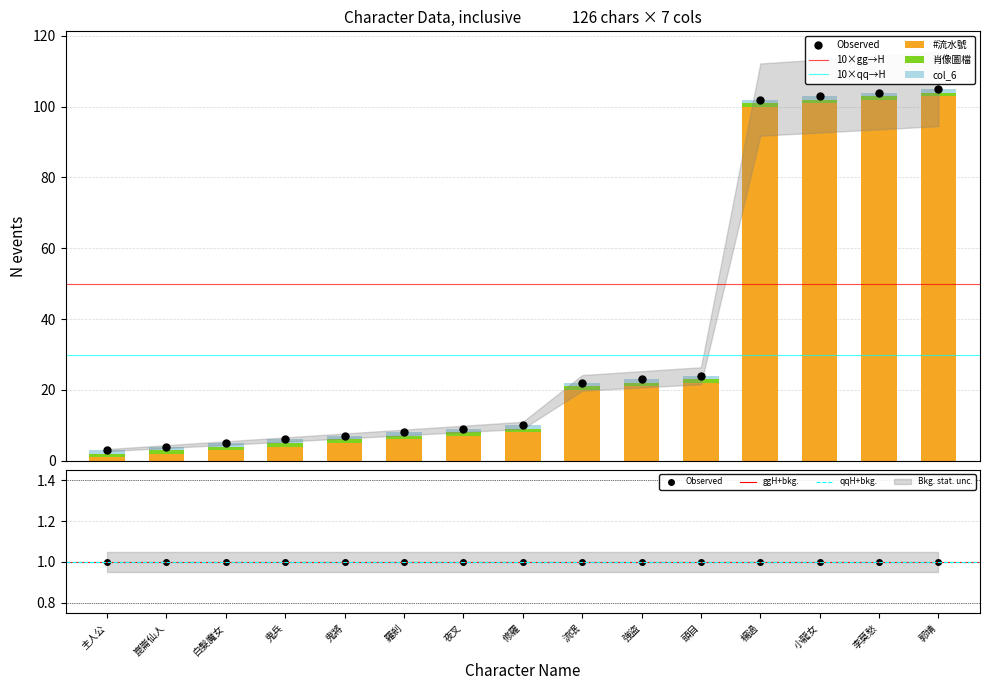

Reading left to right, extract all data points from this chart.

#流水號: 主人公=1	崑崙仙人=2	白髮魔女=3	鬼兵=4	鬼將=5	羅剎=6	夜叉=7	修羅=8	流氓=20	強盜=21	頭目=22	楊過=100	小龍女=101	李莫愁=102	郭靖=103
肖像圖檔: 主人公=1	崑崙仙人=1	白髮魔女=1	鬼兵=1	鬼將=1	羅剎=1	夜叉=1	修羅=1	流氓=1	強盜=1	頭目=1	楊過=1	小龍女=1	李莫愁=1	郭靖=1
col_6: 主人公=1	崑崙仙人=1	白髮魔女=1	鬼兵=1	鬼將=1	羅剎=1	夜叉=1	修羅=1	流氓=1	強盜=1	頭目=1	楊過=1	小龍女=1	李莫愁=1	郭靖=1